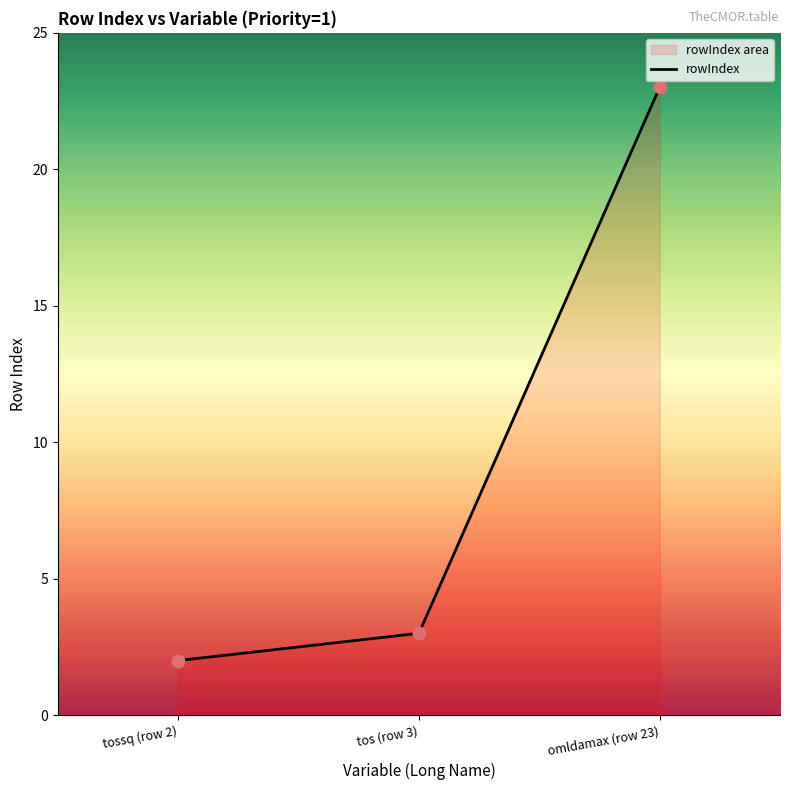

What is the ratio of the value at tossq (row 2) to the value at omldamax (row 23)?

0.1